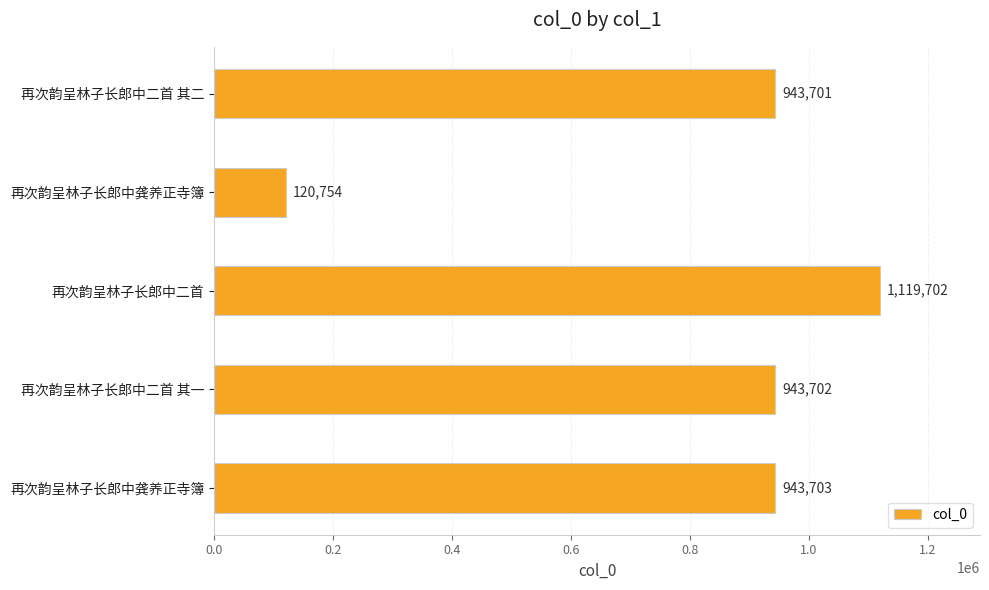

Count the number of data series in this chart.

1